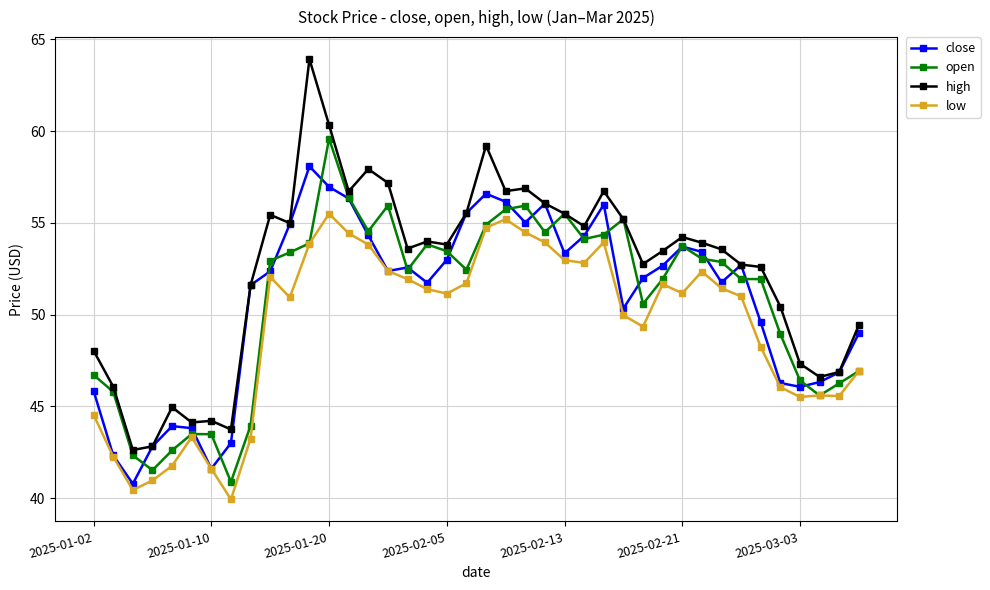

What is the greatest value displayed?

63.9